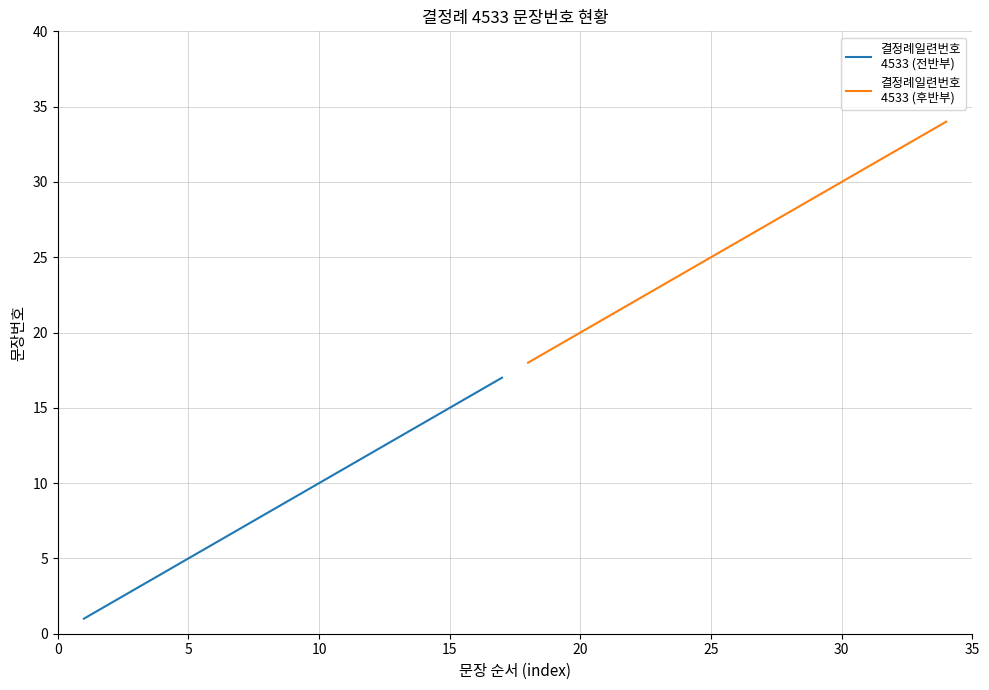

How many lines are shown in the chart?

2